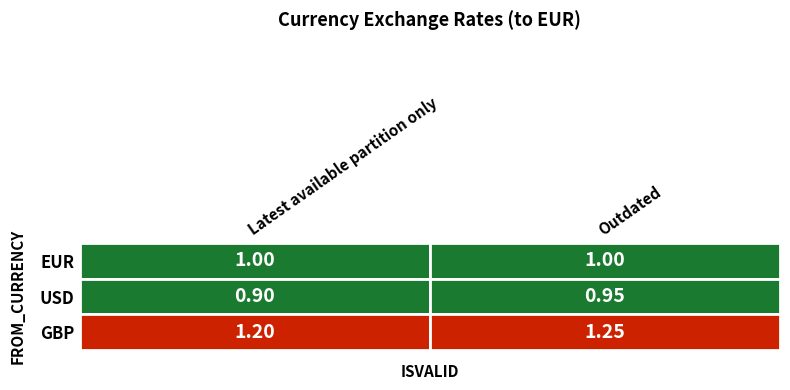

Is it true that GBP equals 1.2 at Outdated?

True